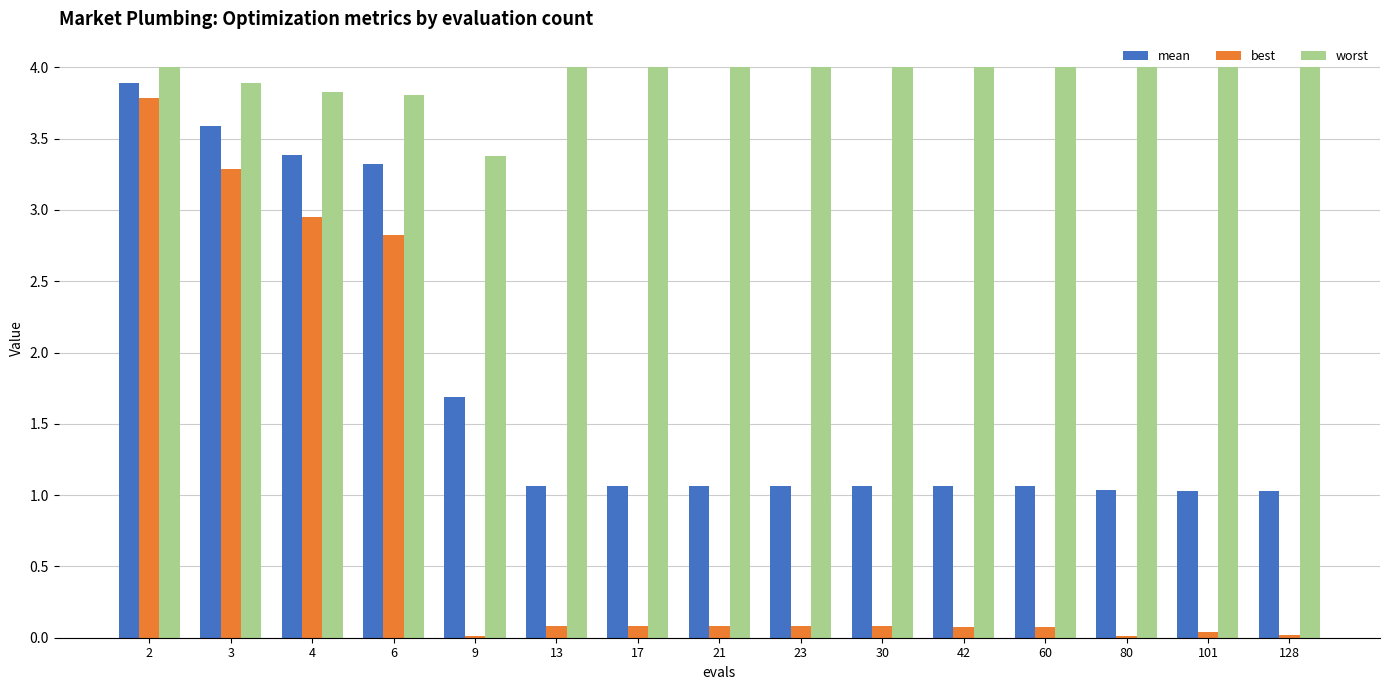

What is the sum of all best values?

13.5